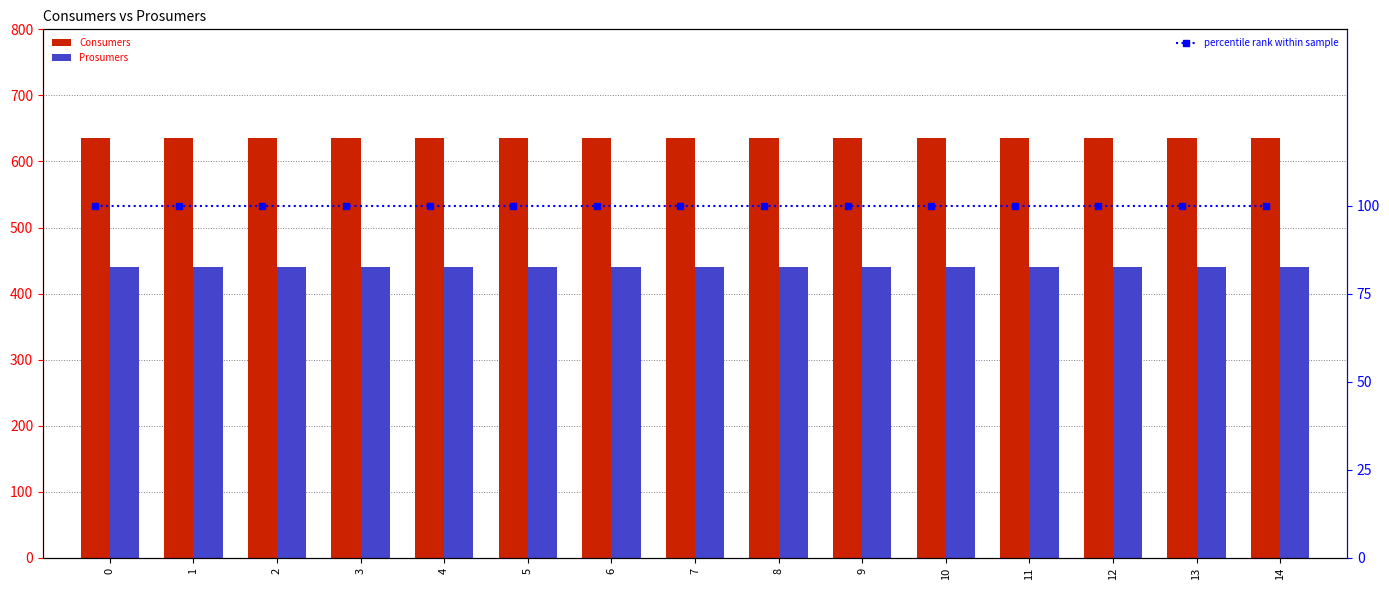

How many groups of bars are there?

15